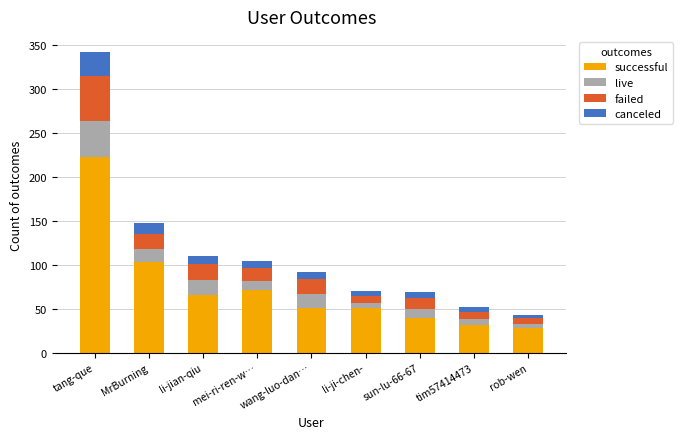

Are the bars grouped side by side (vs. stacked)?

No